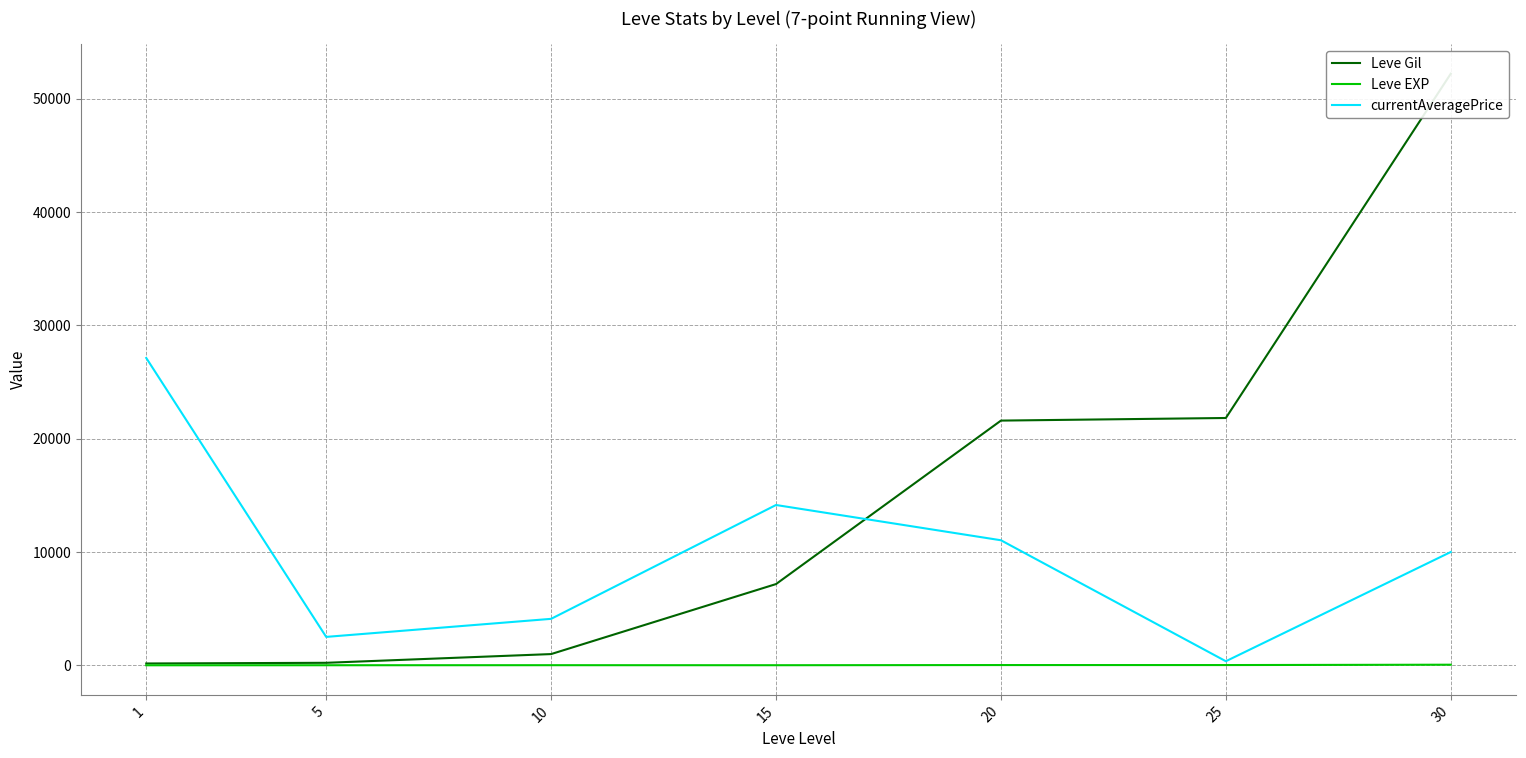

True or false: currentAveragePrice has a value of 27128 at 1.

True